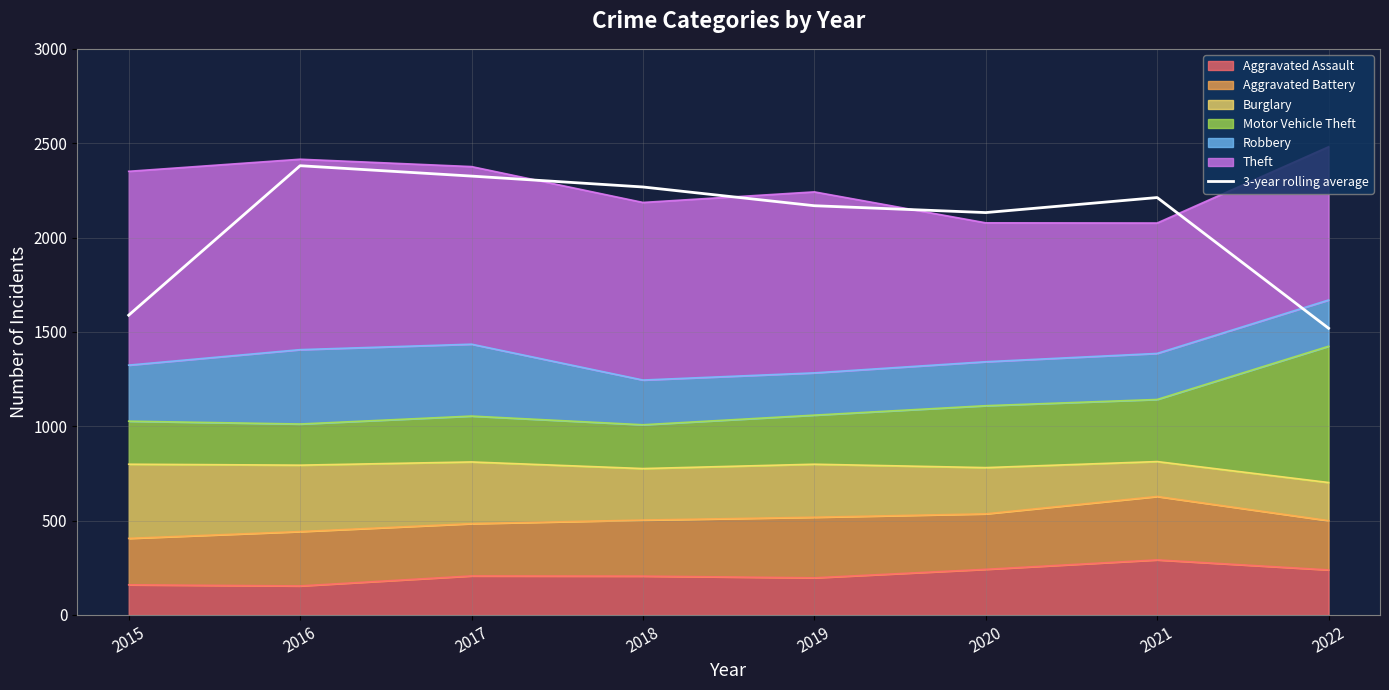

What is the ratio of the value at 2018 to the value at 2022?

1.5